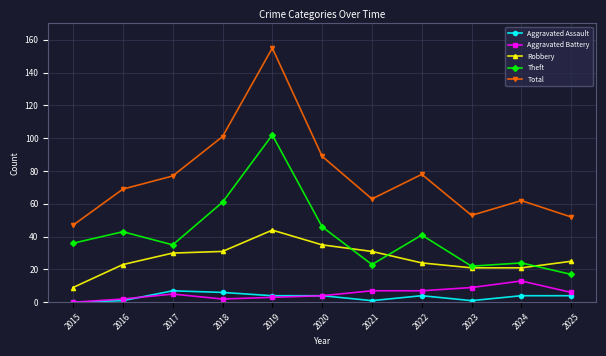

What are all the series names shown in the legend?

Aggravated Assault, Aggravated Battery, Robbery, Theft, Total